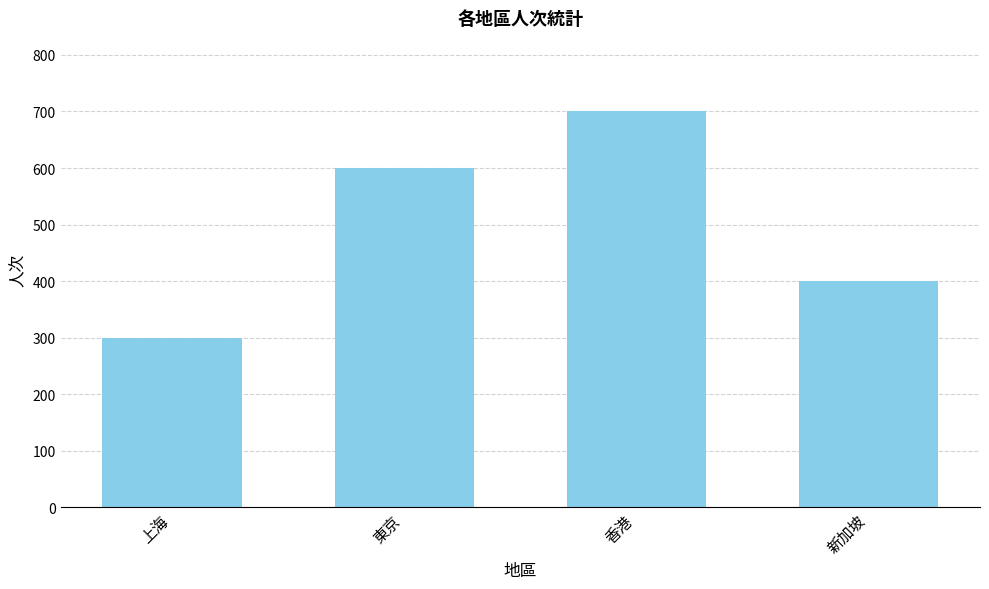

Is it true that the value at 新加坡 is 400?

True